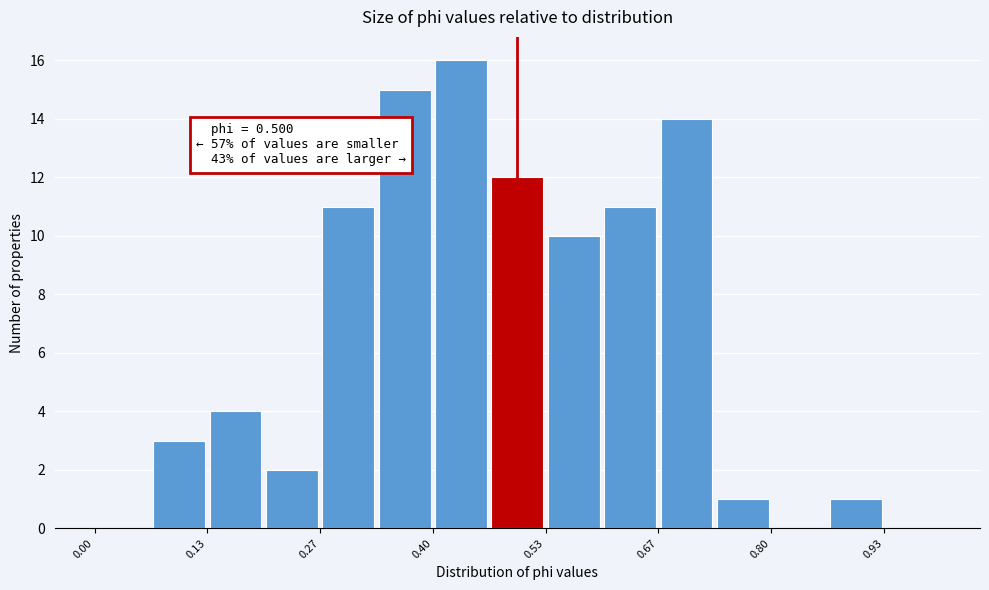

Around what value on the x-axis is the tallest bar? Give the approximate position of its centre, as read against the axis.

0.44